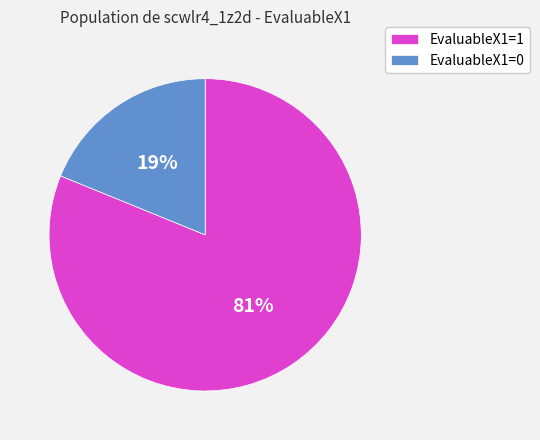

Is it true that EvaluableX1=1 is 67% of the pie?

False